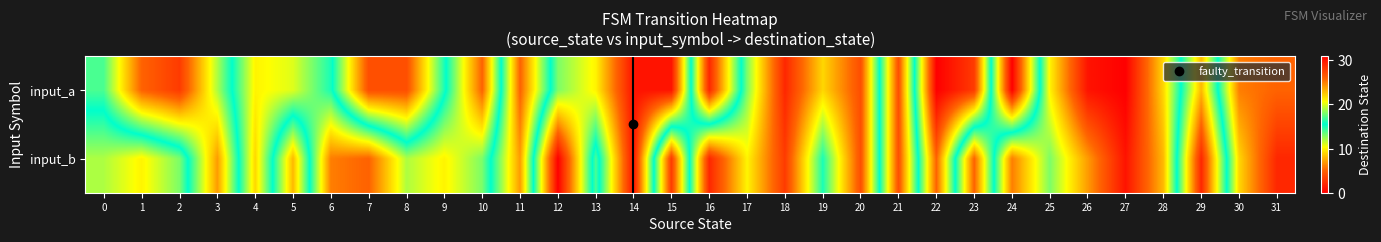

How many categories are shown in the chart?

32